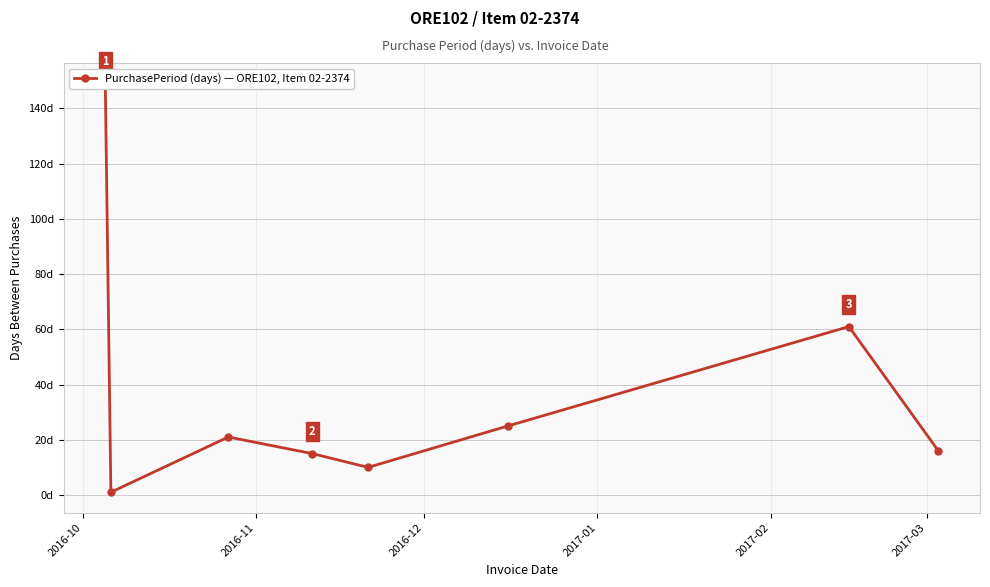

What is the maximum value shown in the chart?

149